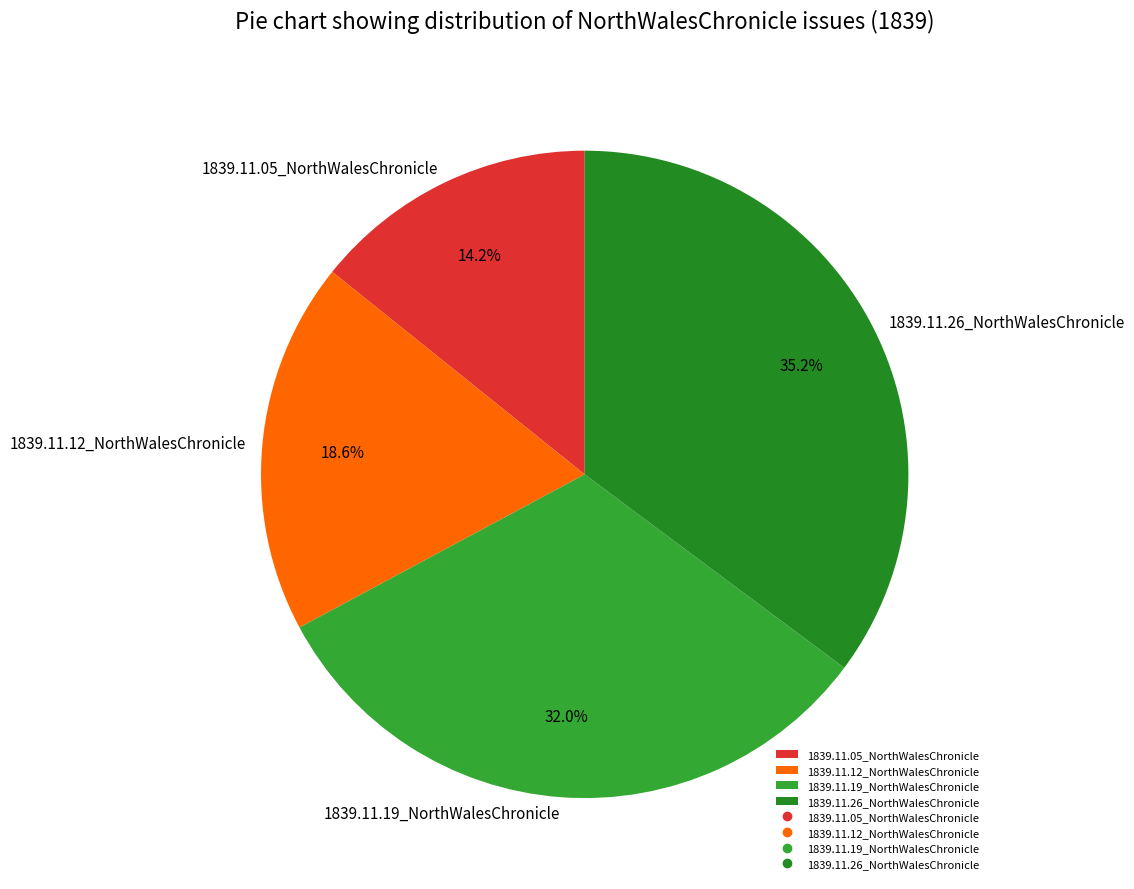

To the nearest percent, what is the combined percentage of 1839.11.26_NorthWalesChronicle and 1839.11.19_NorthWalesChronicle?

67%